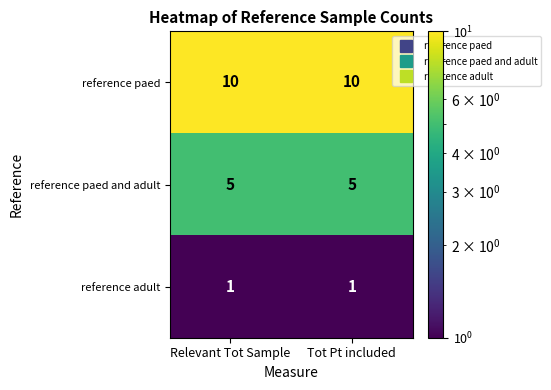

What is the approximate value of reference paed and adult at Relevant Tot Sample?

5